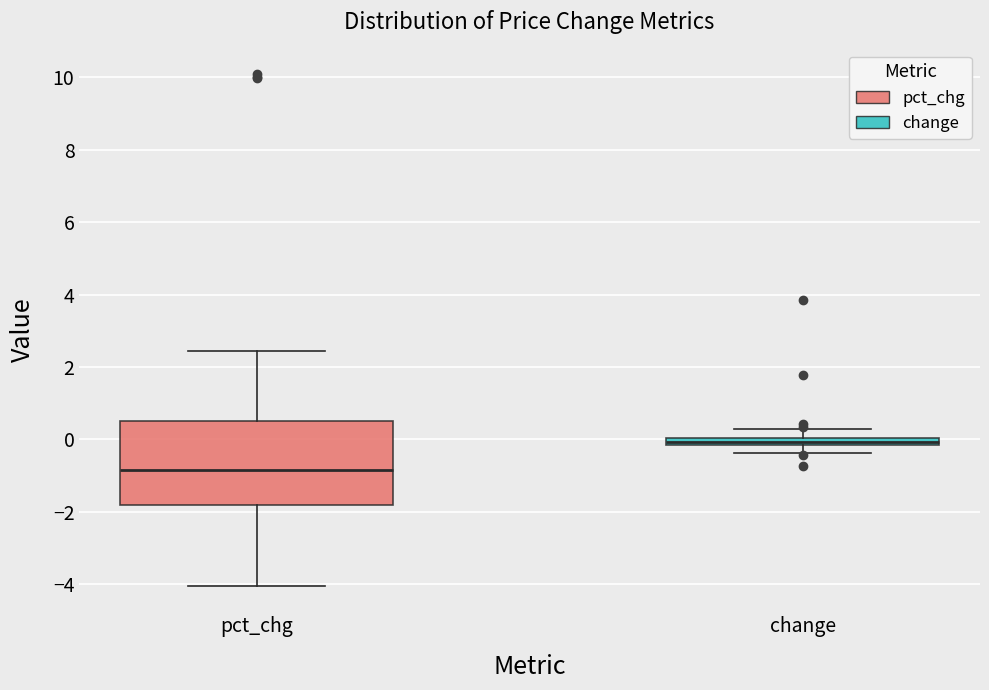

Where does the upper whisker of the box for pct_chg end on the y-axis? The values are not printed on the chart, so give them approximately, as read against the axis.

2.4